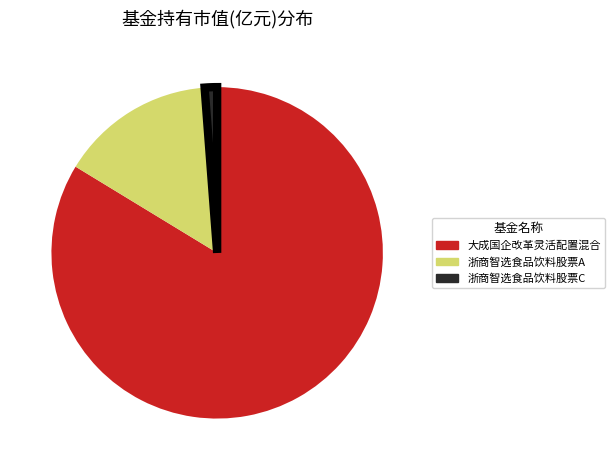

Does 浙商智选食品饮料股票A account for over 50% of the chart?

No